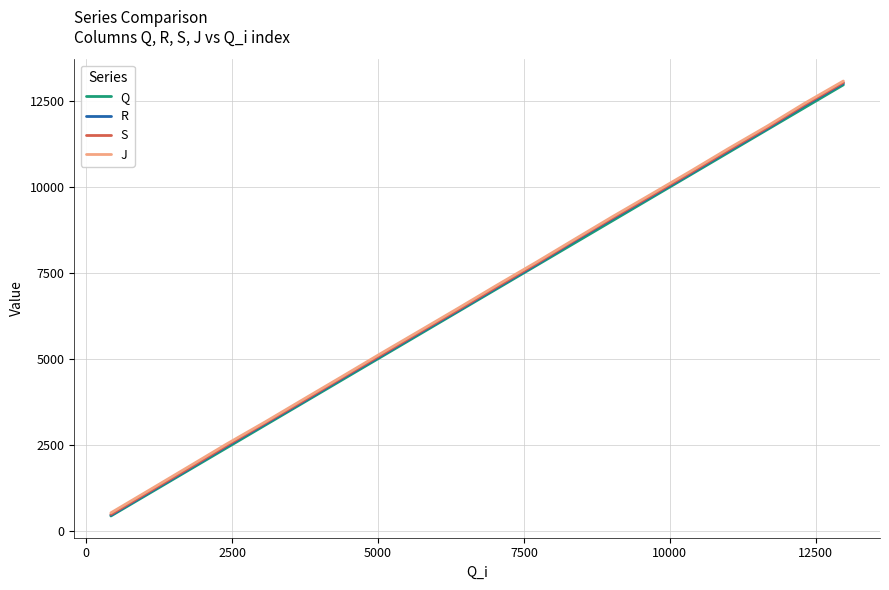

What is the highest value of the Q series?

12973